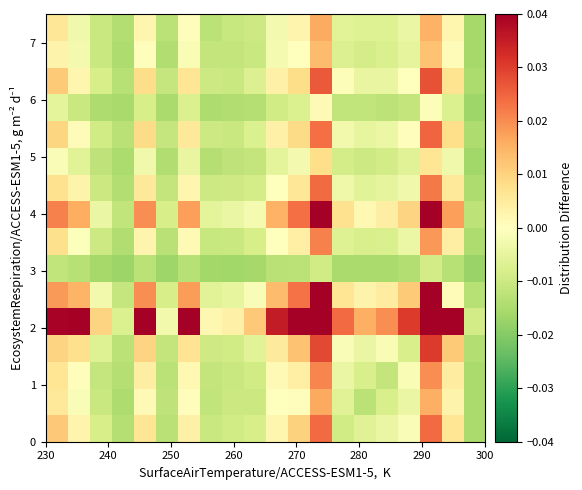

What is the maximum value shown in the chart?

0.1